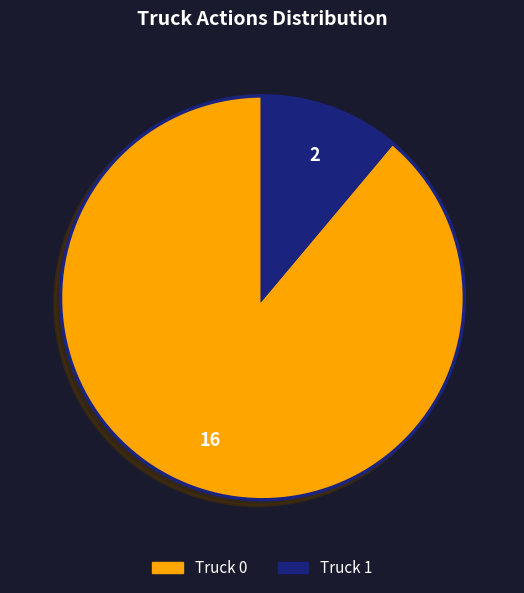

Is Truck 0 the majority of the pie?

Yes